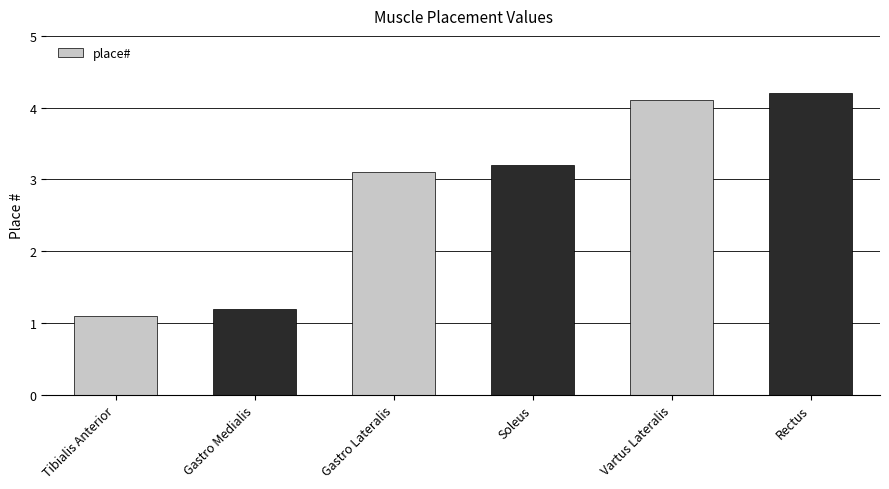

What is the minimum value shown in the chart?

1.1